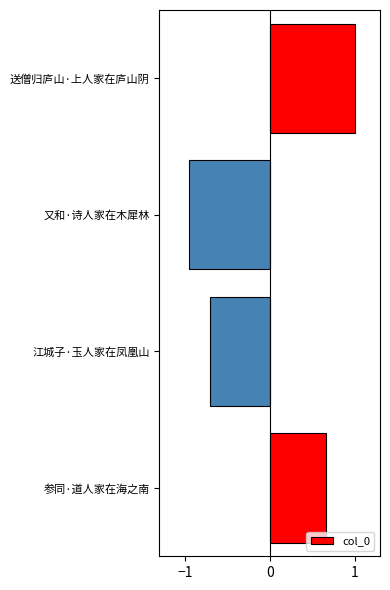

Which has a higher value, 参同·道人家在海之南 or 江城子·玉人家在凤凰山?

参同·道人家在海之南